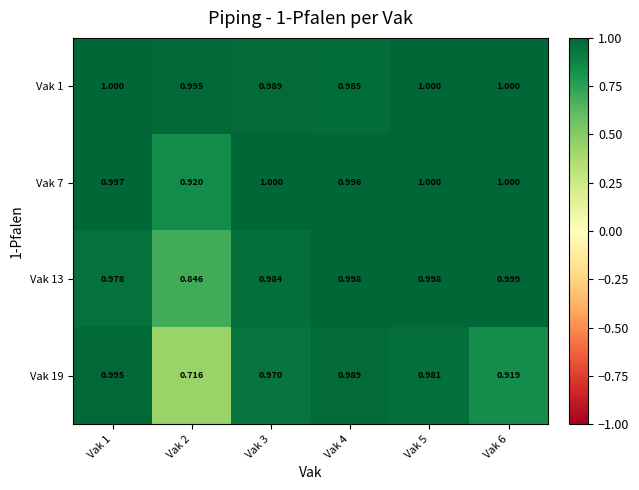

Is the value of Vak 13 at Vak 4 greater than the value of Vak 19 at Vak 2?

Yes